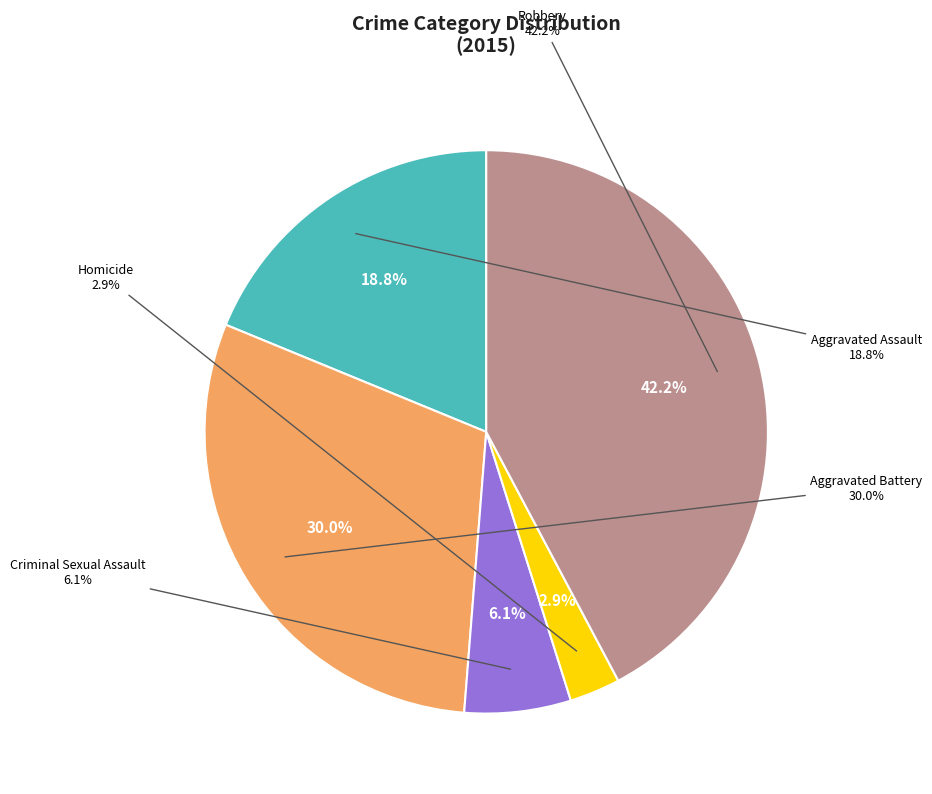

Is it true that Criminal Sexual Assault is 6% of the pie?

True